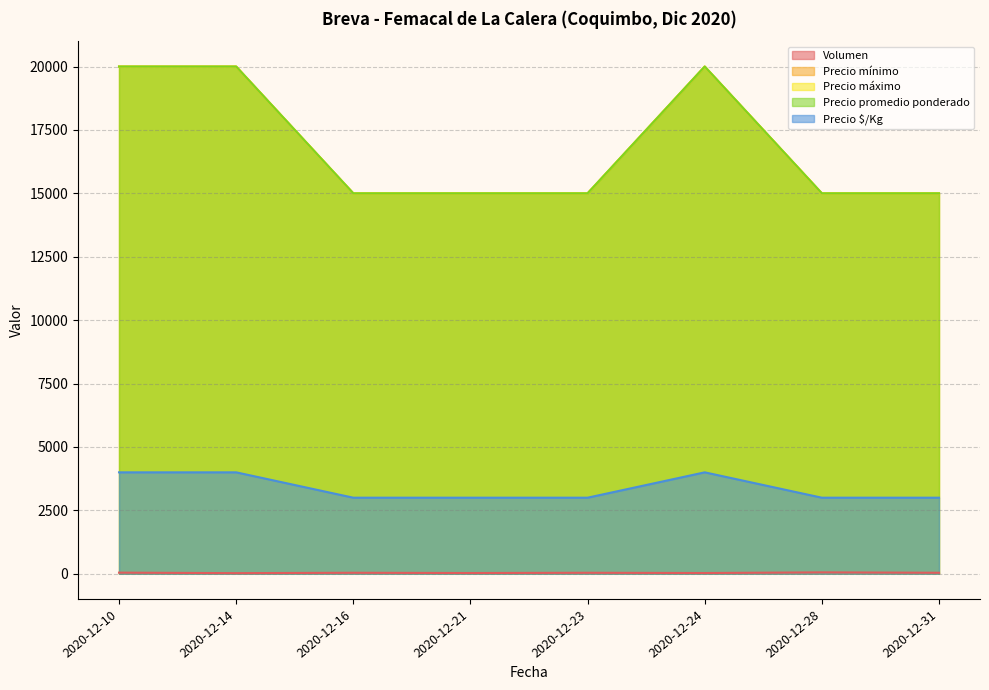

Between 2020-12-16 and 2020-12-14, which is larger?

2020-12-16